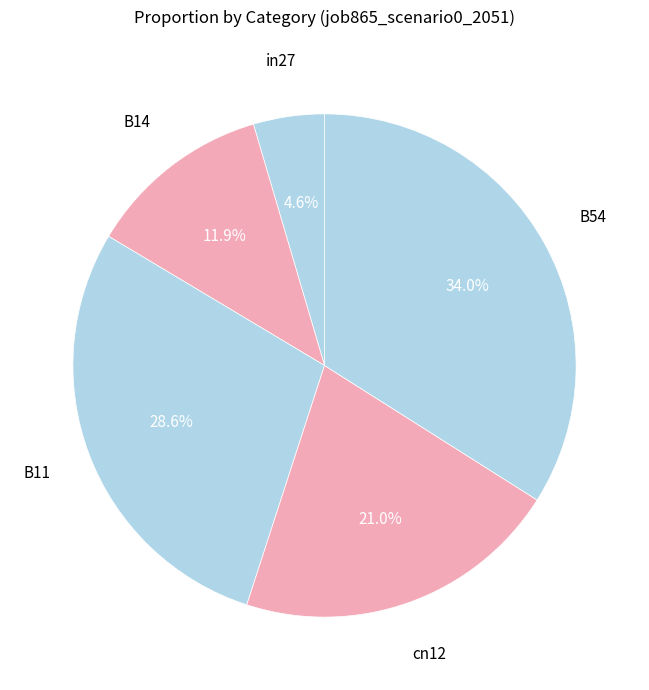

To the nearest percent, what is the average slice percentage?

20%